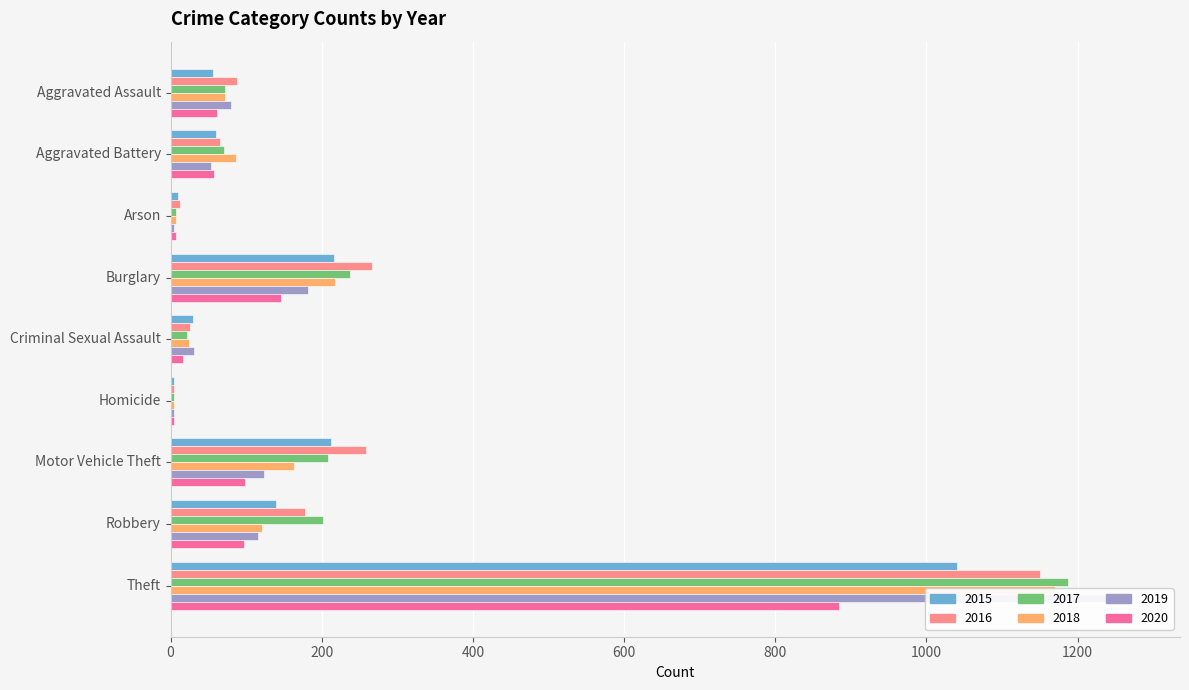

What position from the left is Motor Vehicle Theft?

7